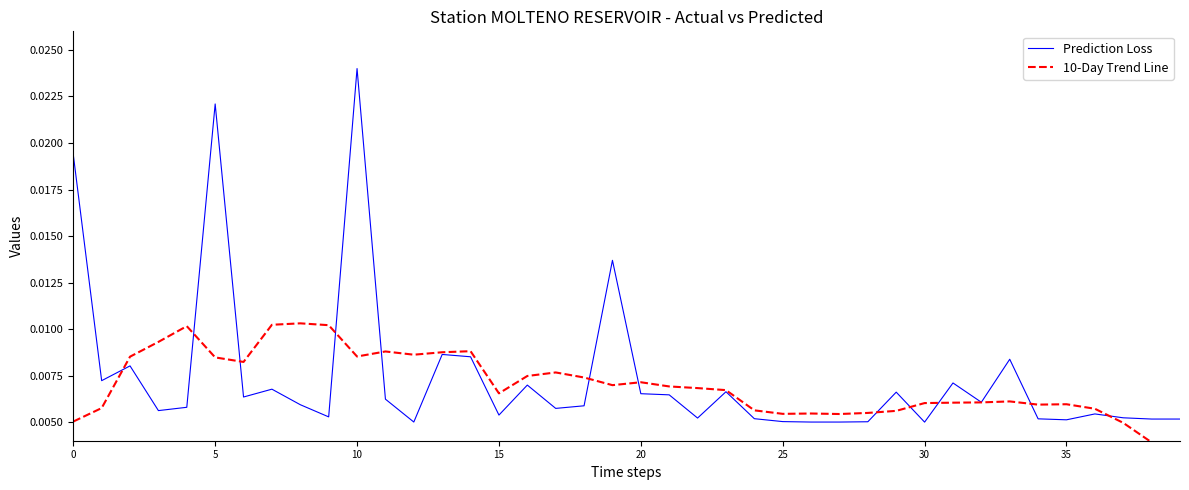

Is it true that Prediction Loss equals 0.0 at 24?

False